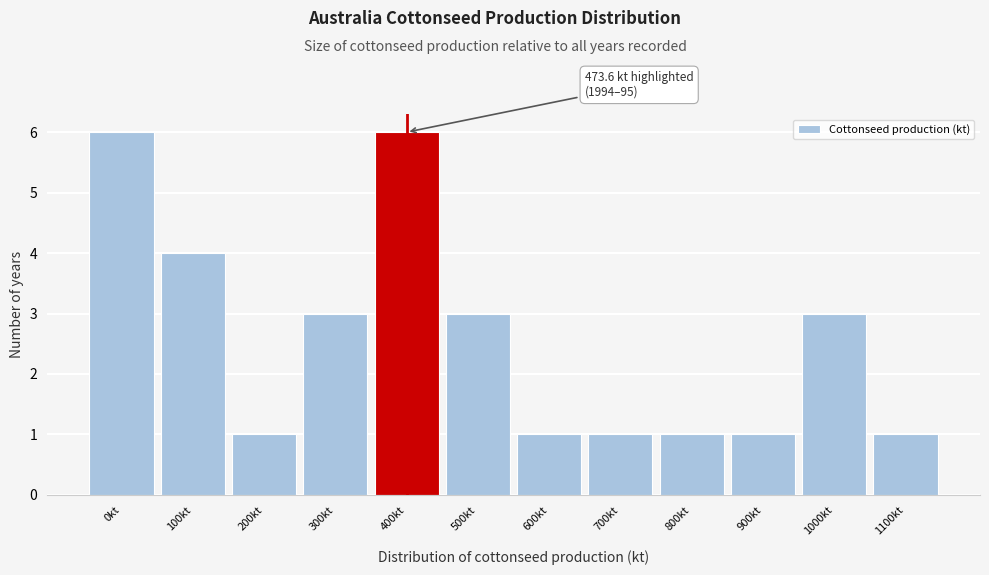

Reading left to right, what are all the values shown in this chart?

0kt=6	100kt=4	200kt=1	300kt=3	400kt=6	500kt=3	600kt=1	700kt=1	800kt=1	900kt=1	1000kt=3	1100kt=1